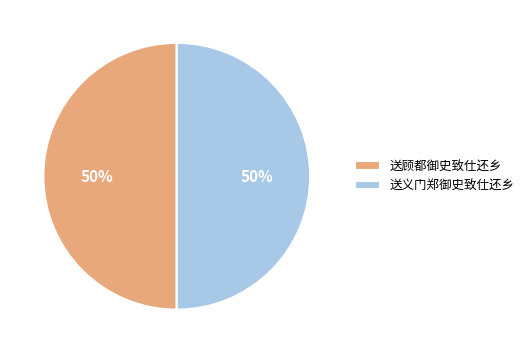

To the nearest percent, what is the combined percentage of 送顾都御史致仕还乡 and 送义门郑御史致仕还乡?

100%